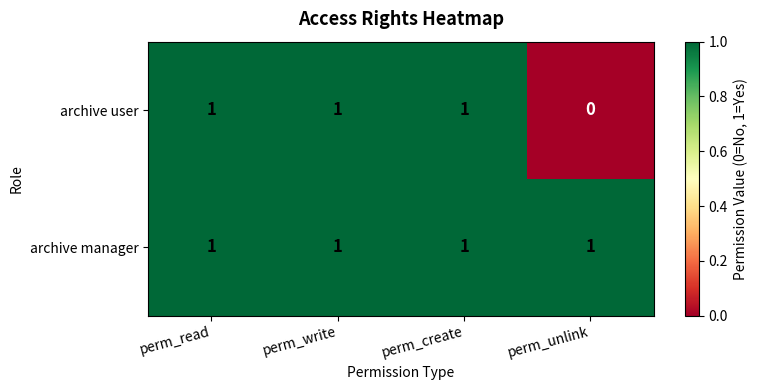

Reading left to right, transcribe all the data shown in this chart.

archive user: 1	1	1	0
archive manager: 1	1	1	1